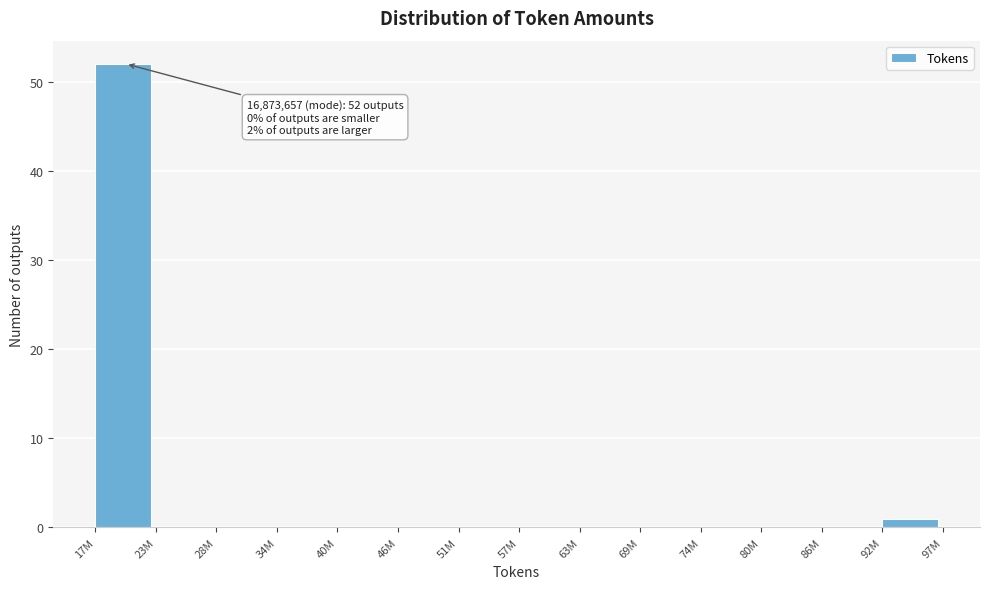

Reading left to right, what are all the values shown in this chart?

17M=52	23M=0	28M=0	34M=0	40M=0	46M=0	51M=0	57M=0	63M=0	69M=0	74M=0	80M=0	86M=0	92M=1